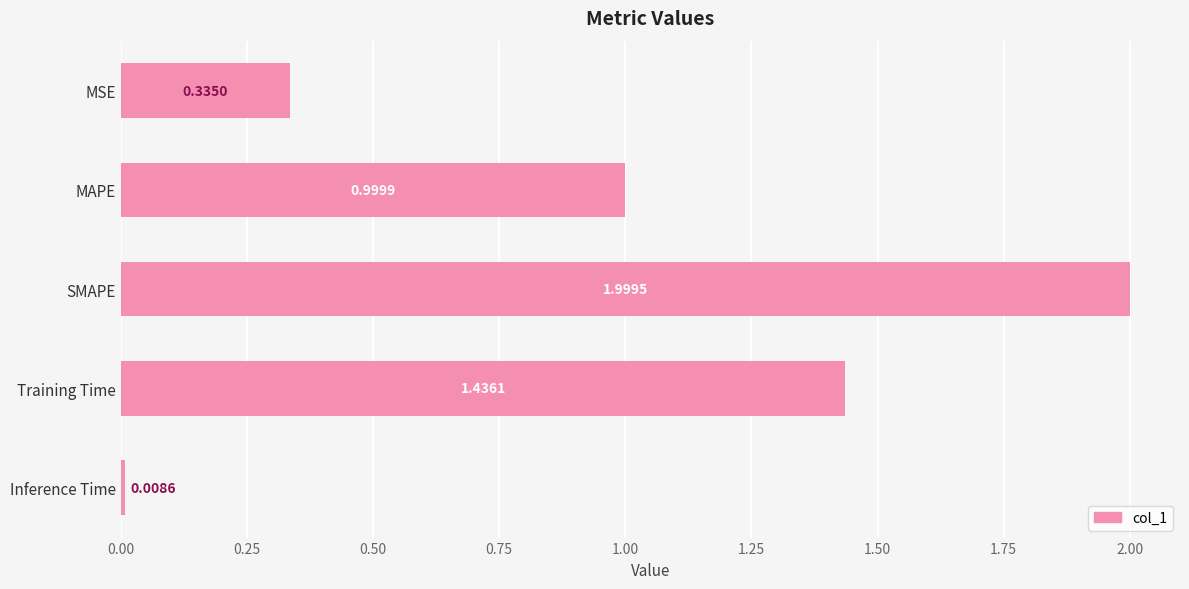

Which has a higher value, MAPE or Inference Time?

MAPE